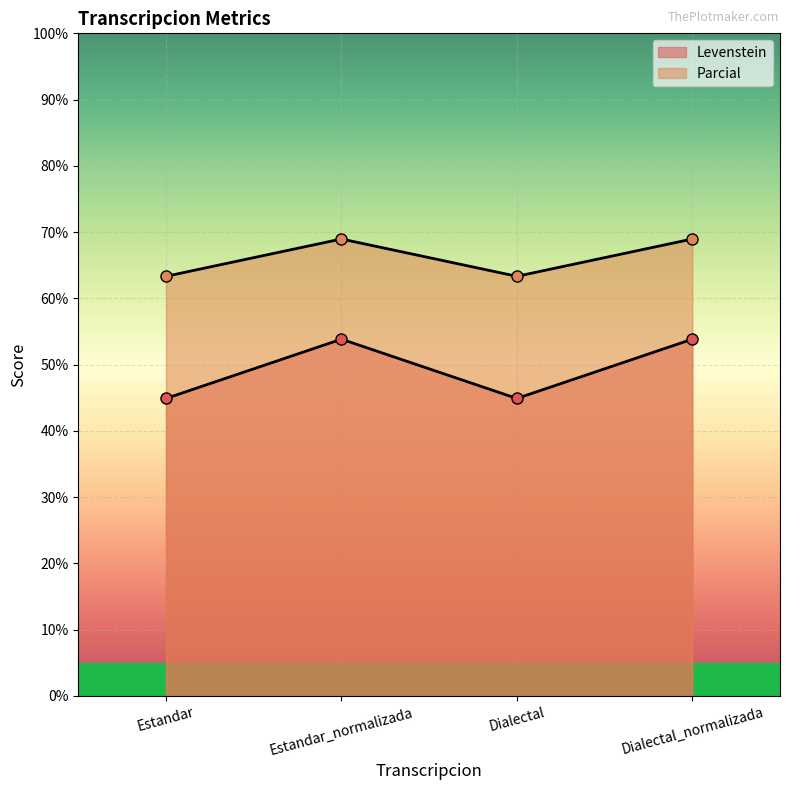

True or false: Levenstein and Parcial cross at least once.

False